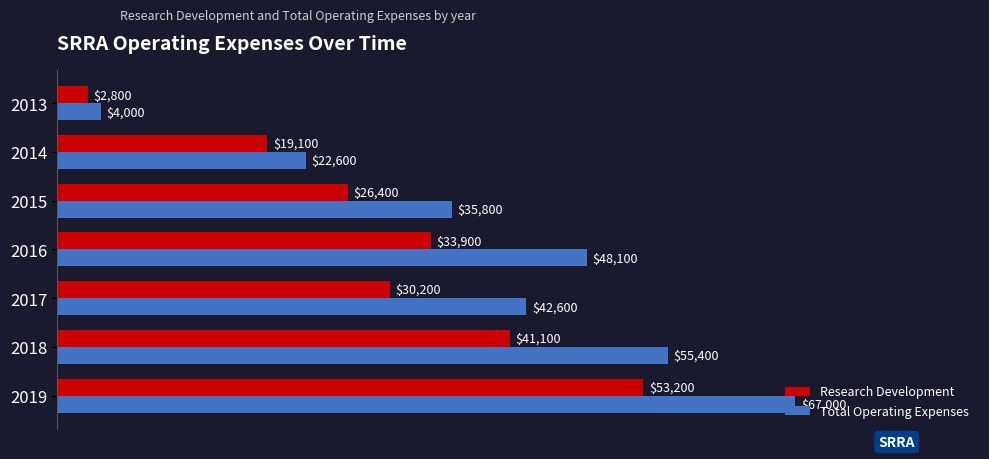

What is the difference between the maximum and minimum values in the Research Development series?

50400